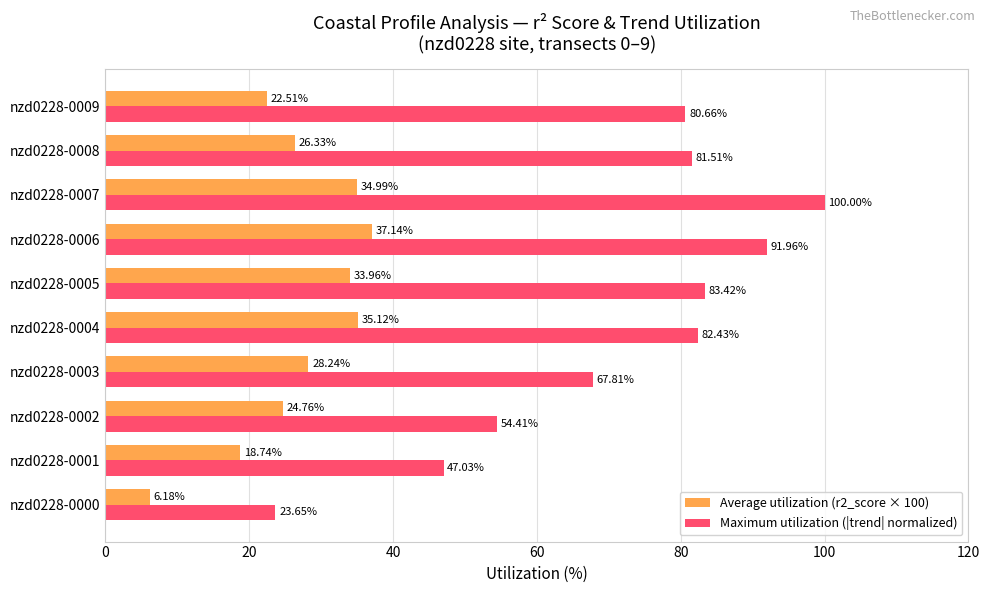

Which series has the widest spread of values?

Maximum utilization (|trend| normalized)